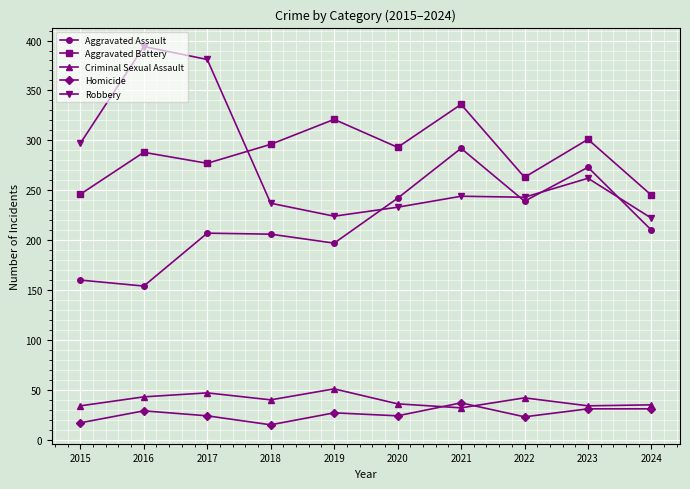

Is this an area chart (filled region under the line)?

No